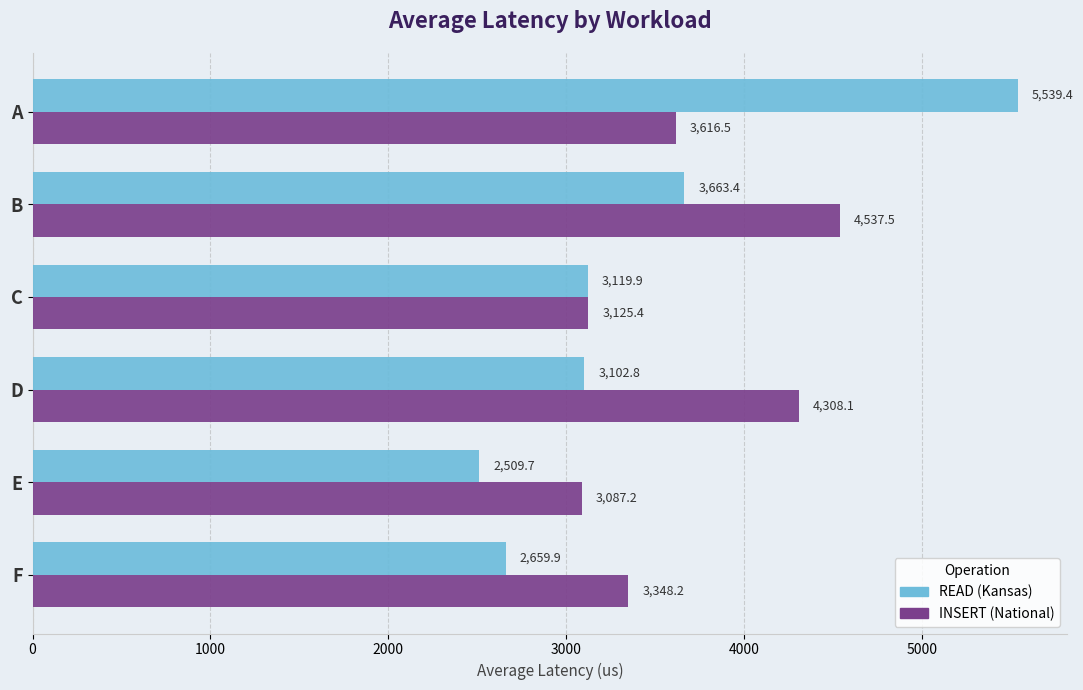

At which category does the chart reach its peak across all series?

A